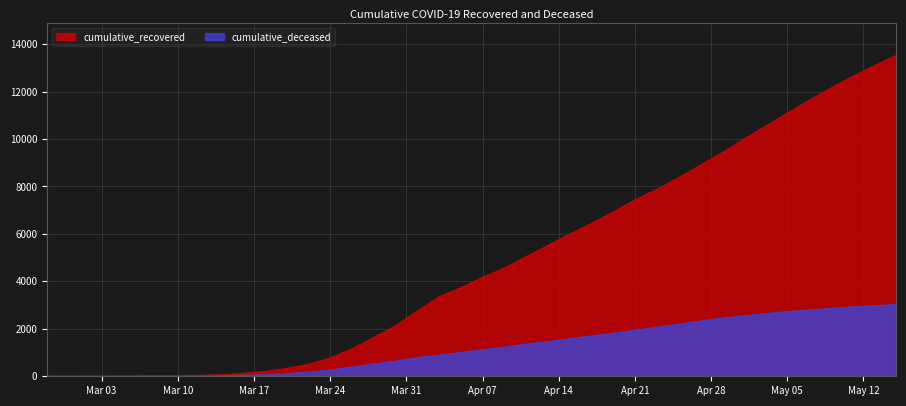

What is the approximate value of cumulative_recovered at 2020-04-13?

5511